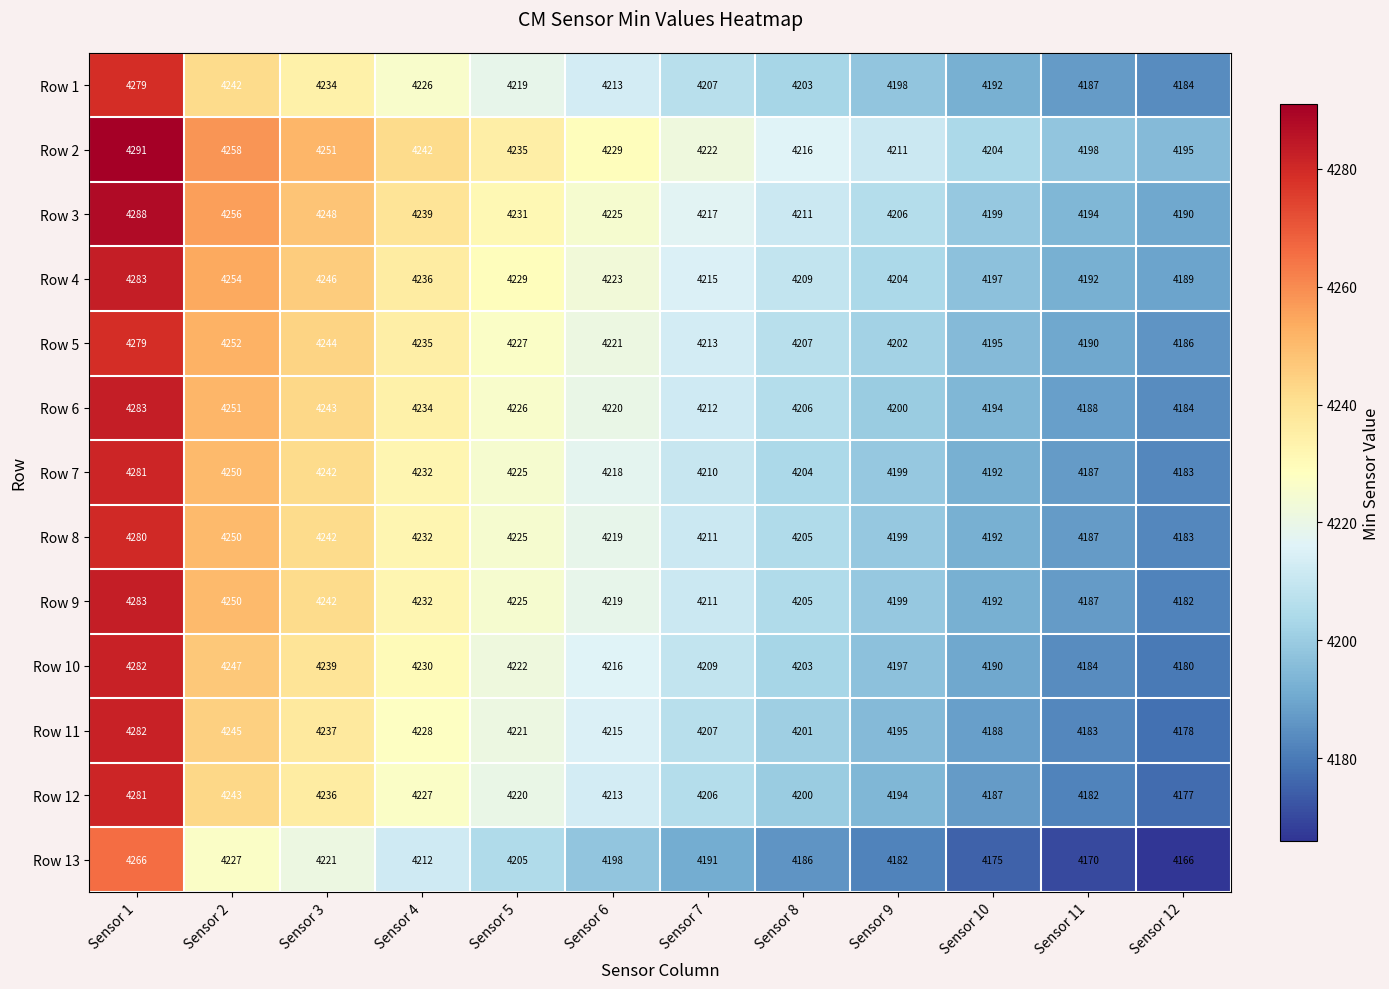

At which label does Row 4 first exceed 4223?

Sensor 1